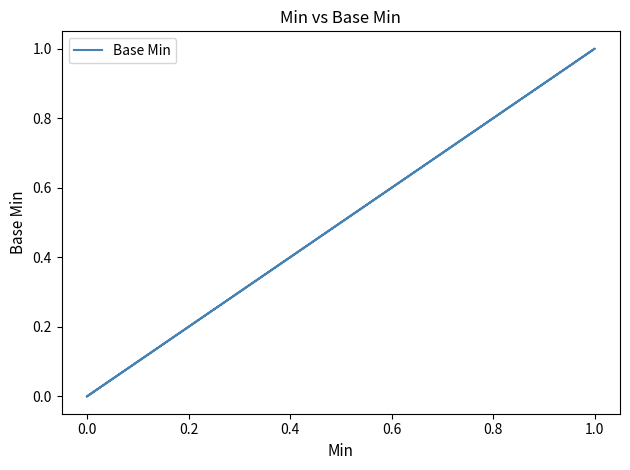

Count the values in the range 0 to 1.

5